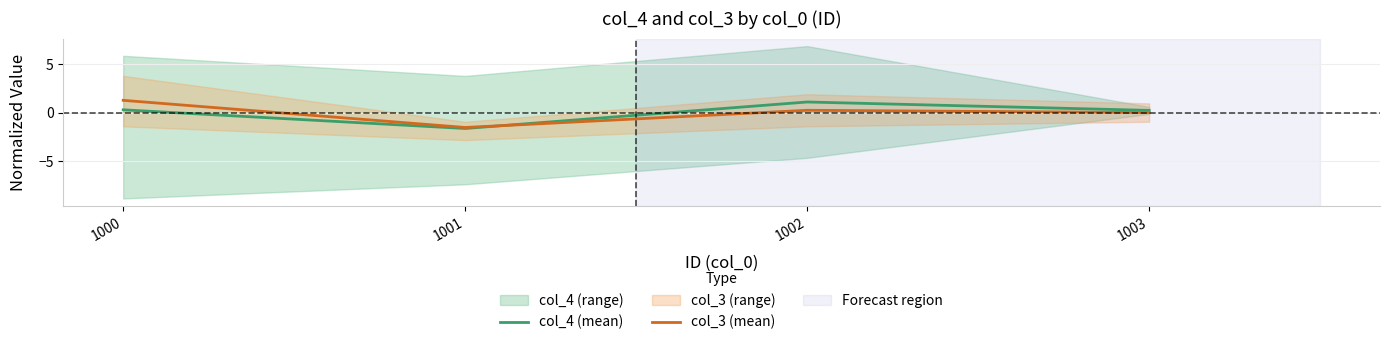

Which series has the largest total across all categories?

col_4 (mean)